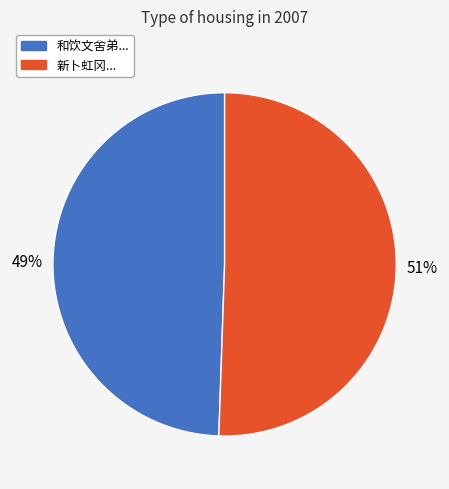

Is there a majority slice in this chart?

Yes